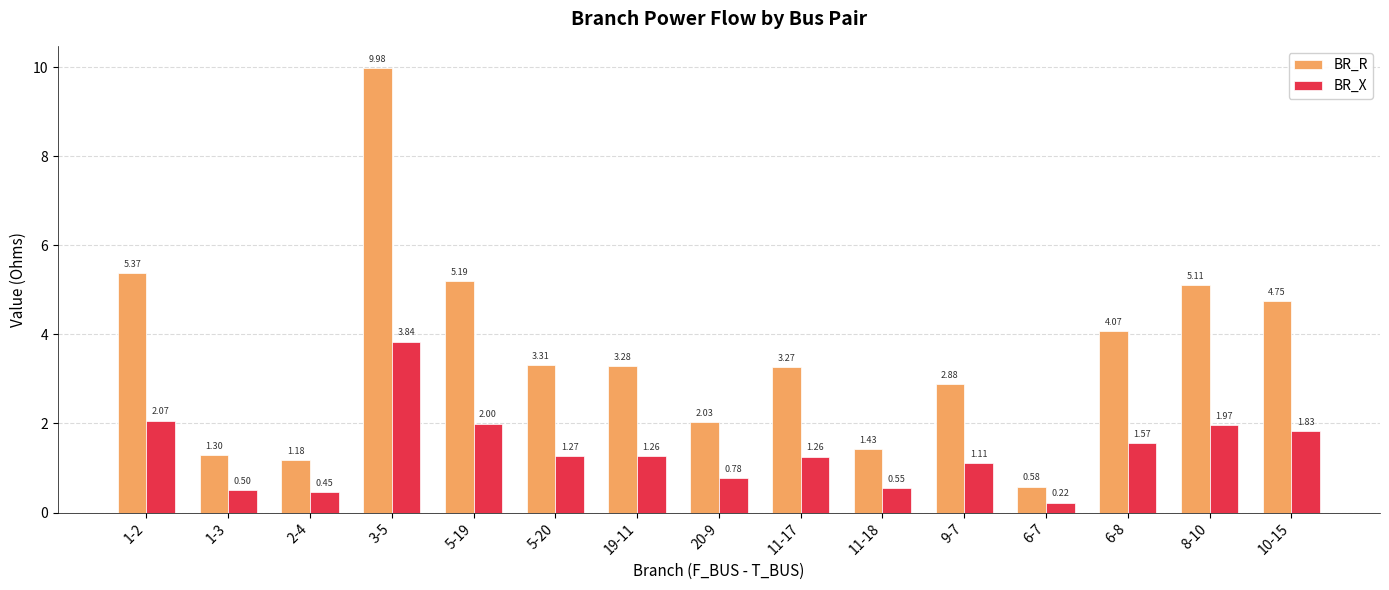

What is the sum of the BR_X values at 6-8 and 1-2?

3.6